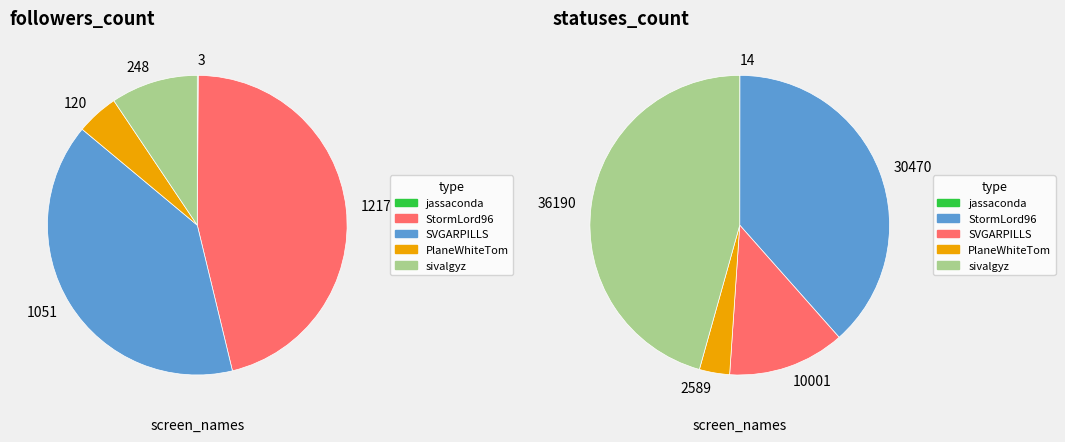

The StormLord96 slice represents 24% of the pie. True or false?

False